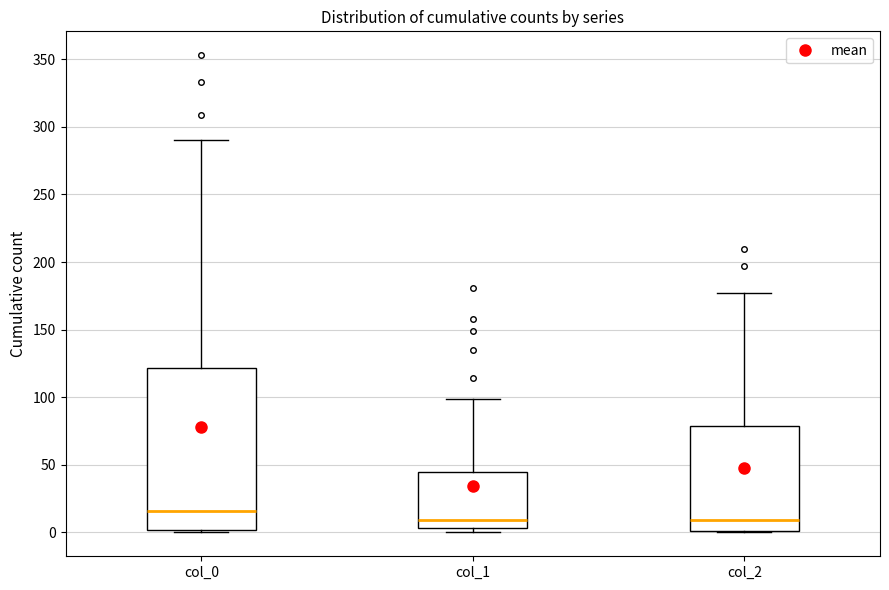

Which box has the highest median line?

col_0